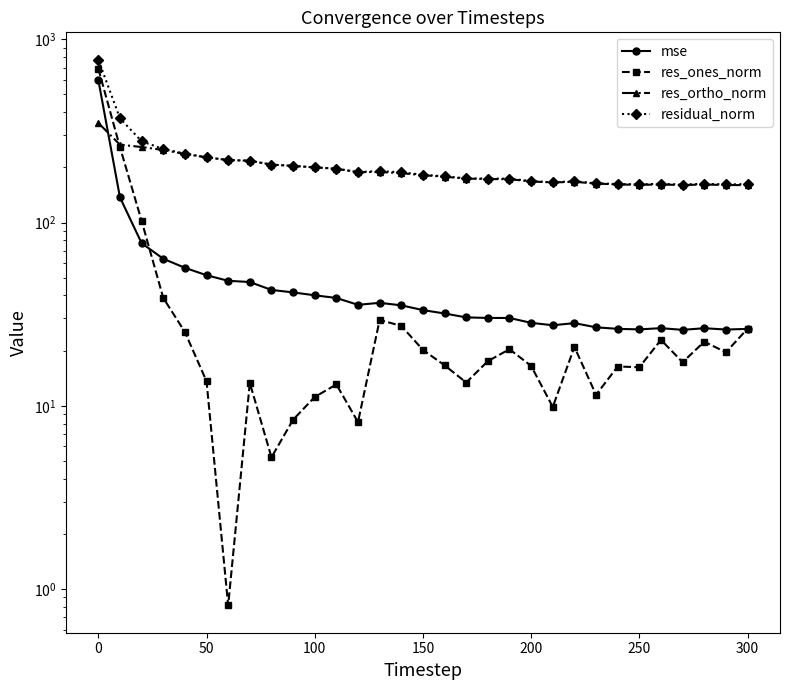

Which series has the largest total across all categories?

residual_norm